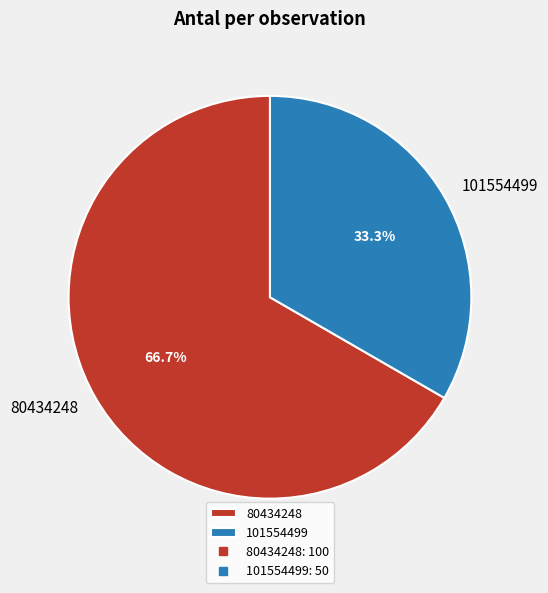

What is the total percentage of 80434248 and 101554499?

100.0%